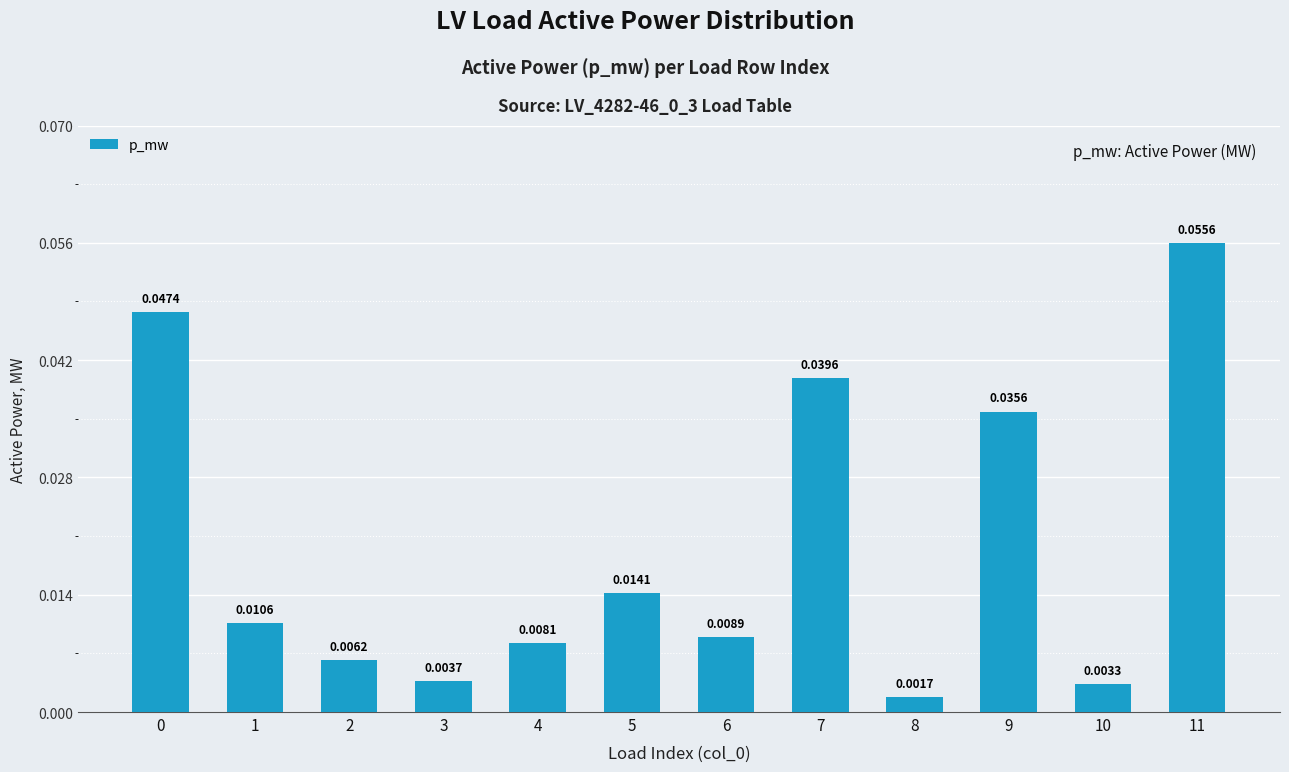

Which has a higher value, 11 or 10?

11